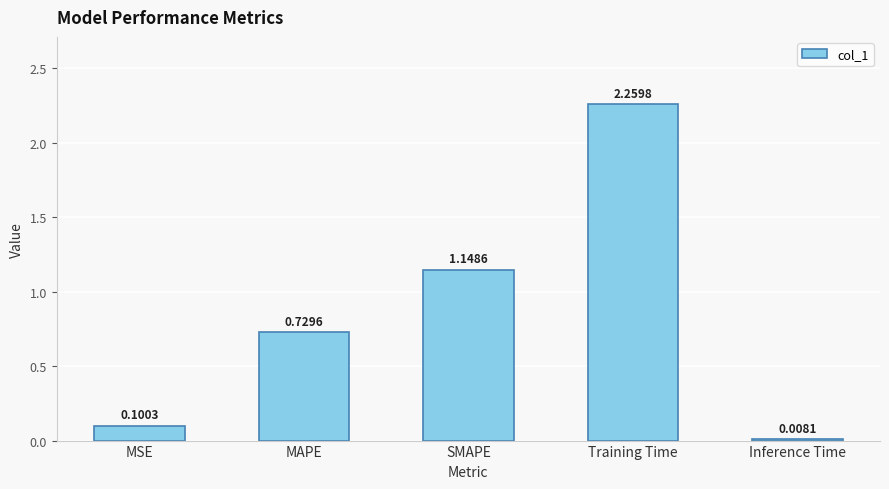

Between Training Time and MAPE, which is larger?

Training Time